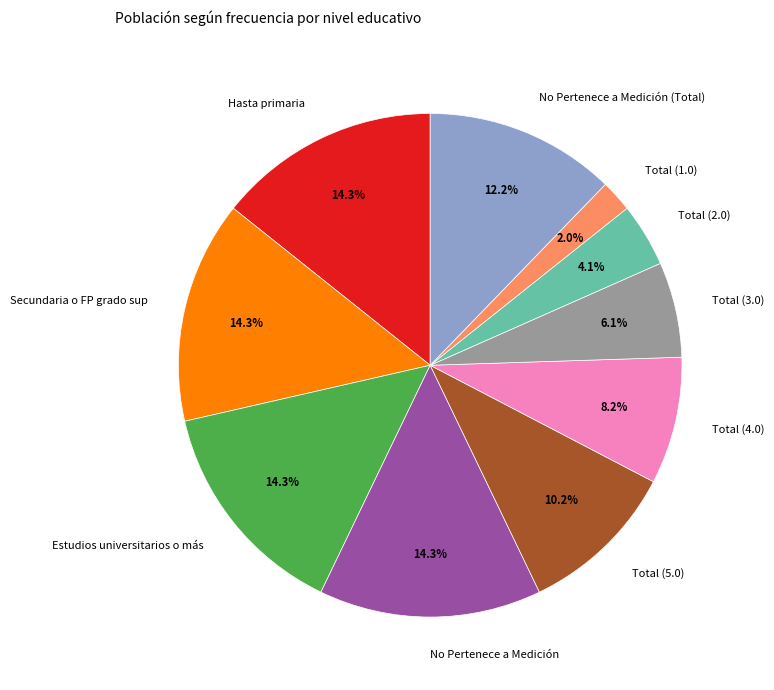

How many slices are in this pie chart?

10